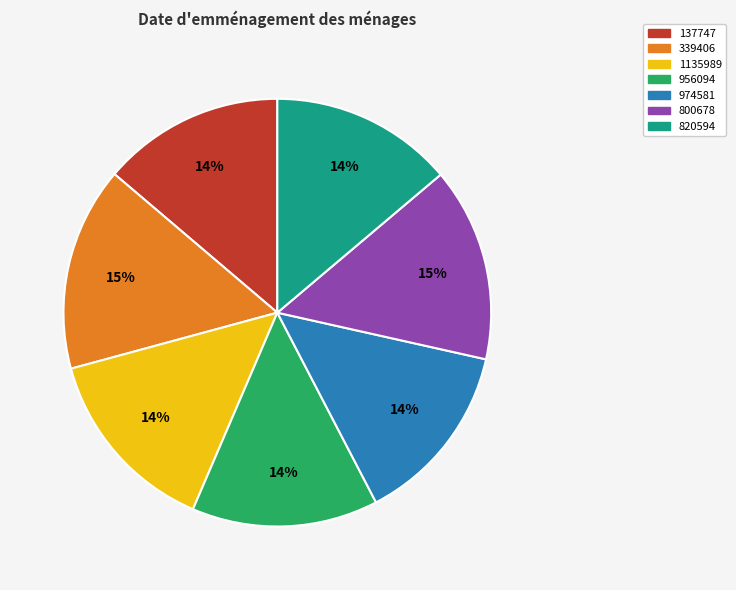

How many segments does this pie chart have?

7